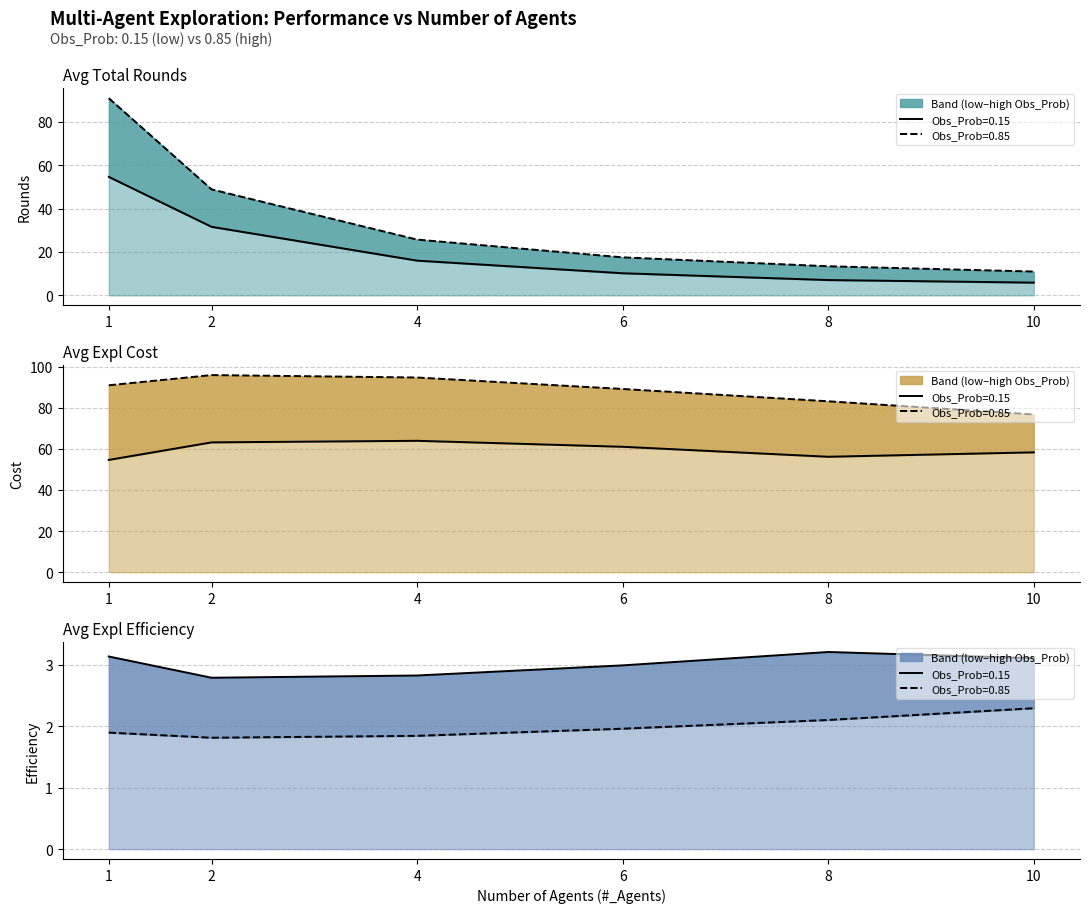

At which label does Avg_Expl_Cost_high first exceed 90?

1